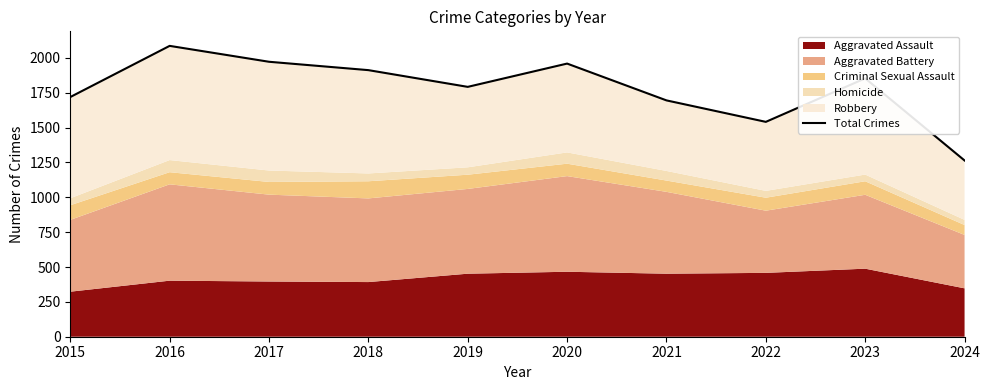

What is the ratio of the value at 2016 to the value at 2015?

1.2